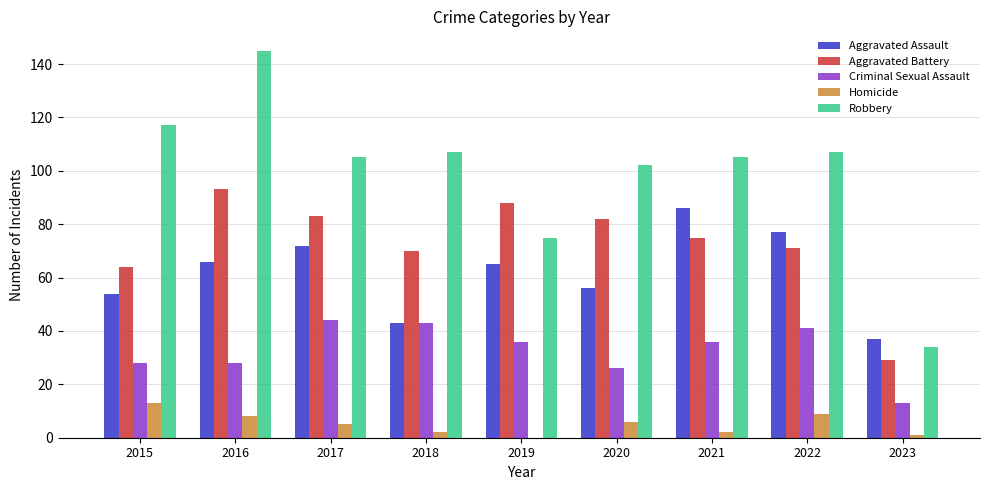

How many categories are shown in the chart?

9